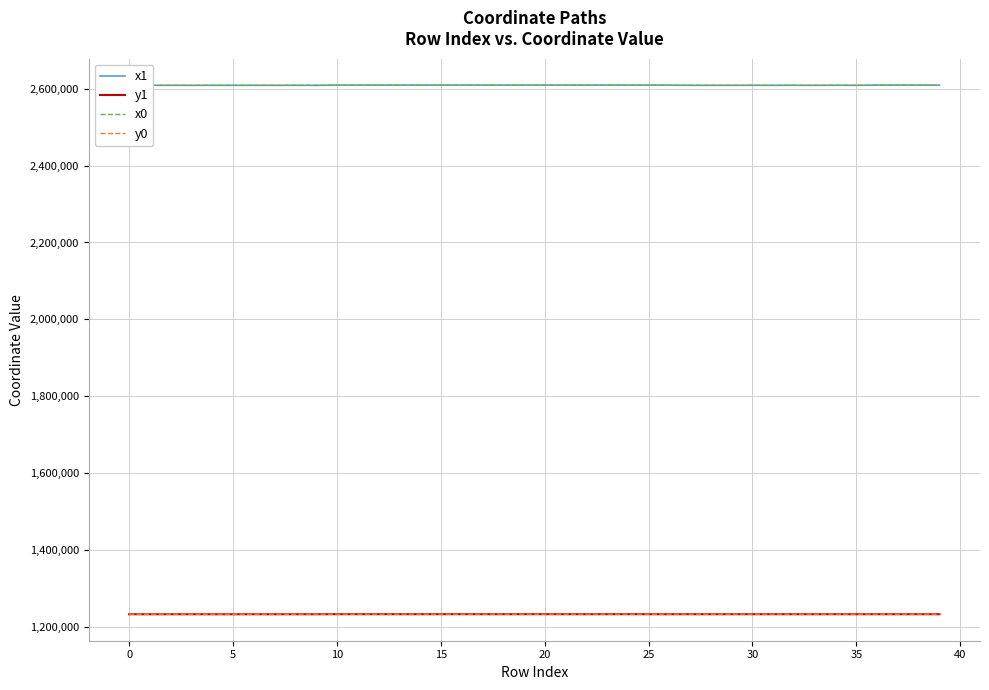

What is the smallest value displayed?

1233359.3